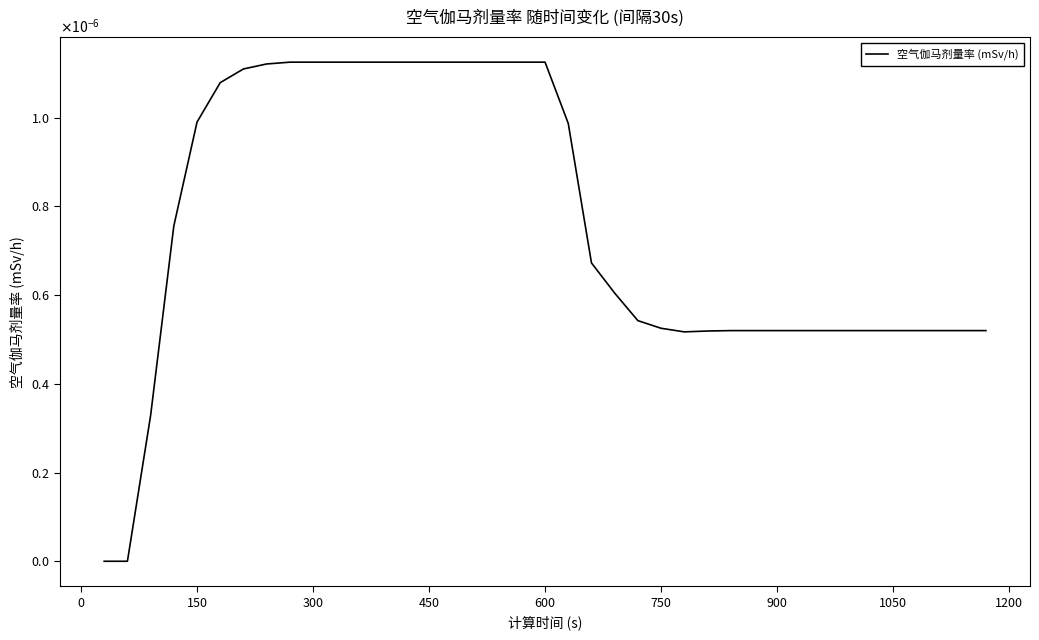

How many points are lower than both their immediate neighbors (excluding endpoints)?

1